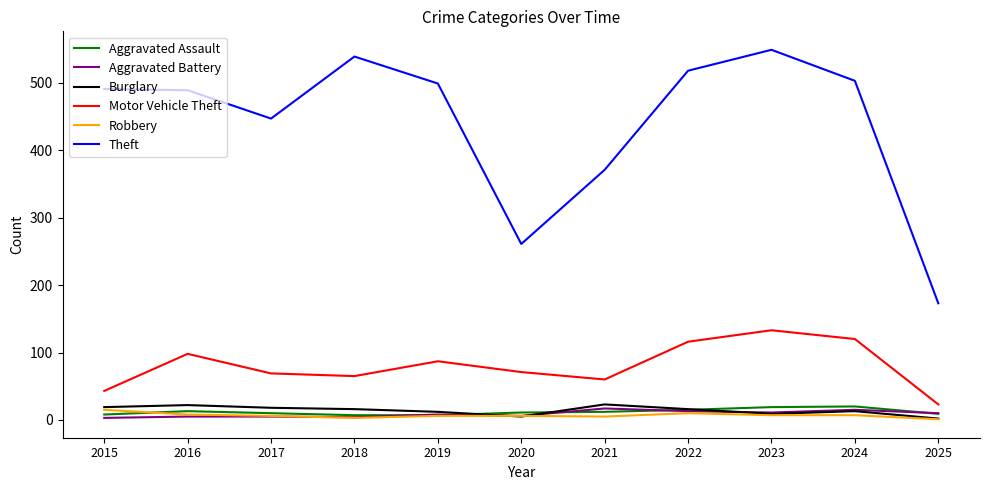

Which category has the lowest value in the Motor Vehicle Theft series?

2025